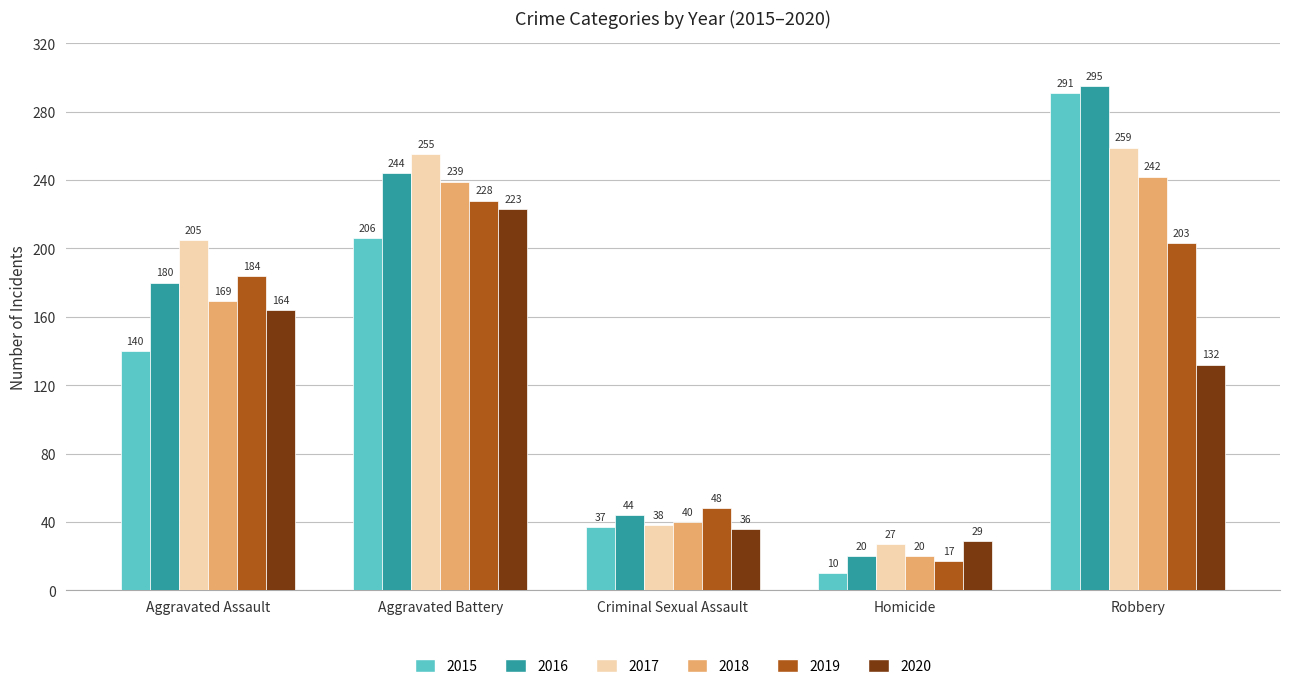

Reading left to right, what are all the values shown in this chart?

2015: Aggravated Assault=140	Aggravated Battery=206	Criminal Sexual Assault=37	Homicide=10	Robbery=291
2016: Aggravated Assault=180	Aggravated Battery=244	Criminal Sexual Assault=44	Homicide=20	Robbery=295
2017: Aggravated Assault=205	Aggravated Battery=255	Criminal Sexual Assault=38	Homicide=27	Robbery=259
2018: Aggravated Assault=169	Aggravated Battery=239	Criminal Sexual Assault=40	Homicide=20	Robbery=242
2019: Aggravated Assault=184	Aggravated Battery=228	Criminal Sexual Assault=48	Homicide=17	Robbery=203
2020: Aggravated Assault=164	Aggravated Battery=223	Criminal Sexual Assault=36	Homicide=29	Robbery=132